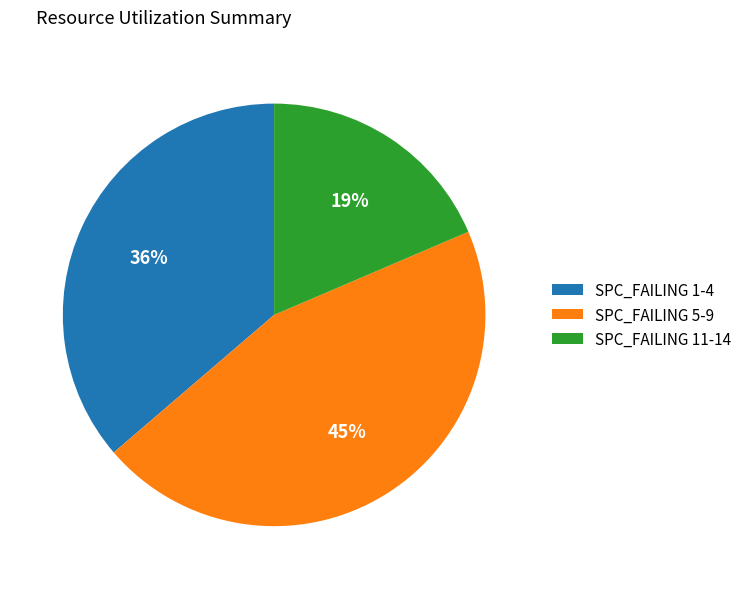

The SPC_FAILING 11-14 slice represents 19% of the pie. True or false?

True